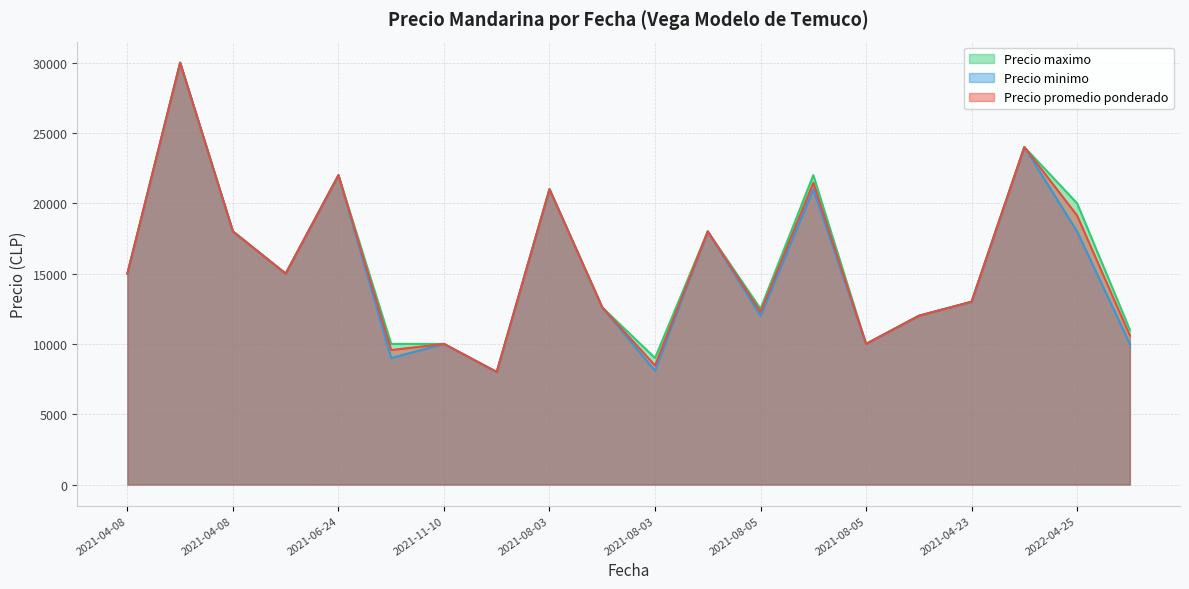

What are all the series names shown in the legend?

Precio maximo, Precio minimo, Precio promedio ponderado